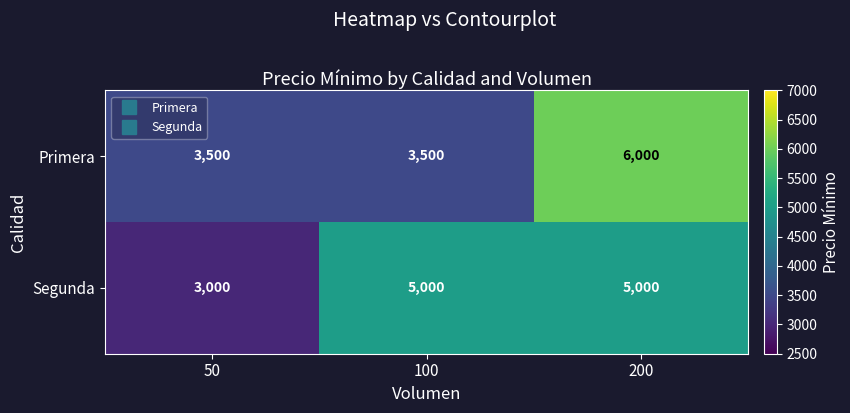

At which category does the chart reach its peak across all series?

200